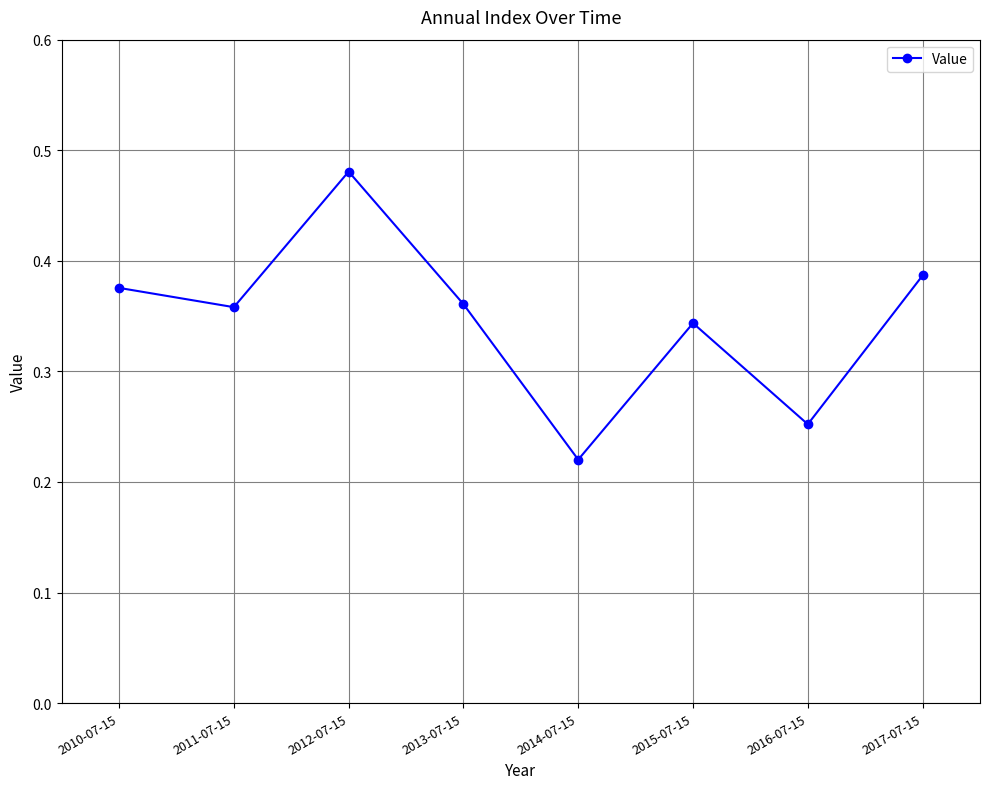

What is the sum of all values?

2.8